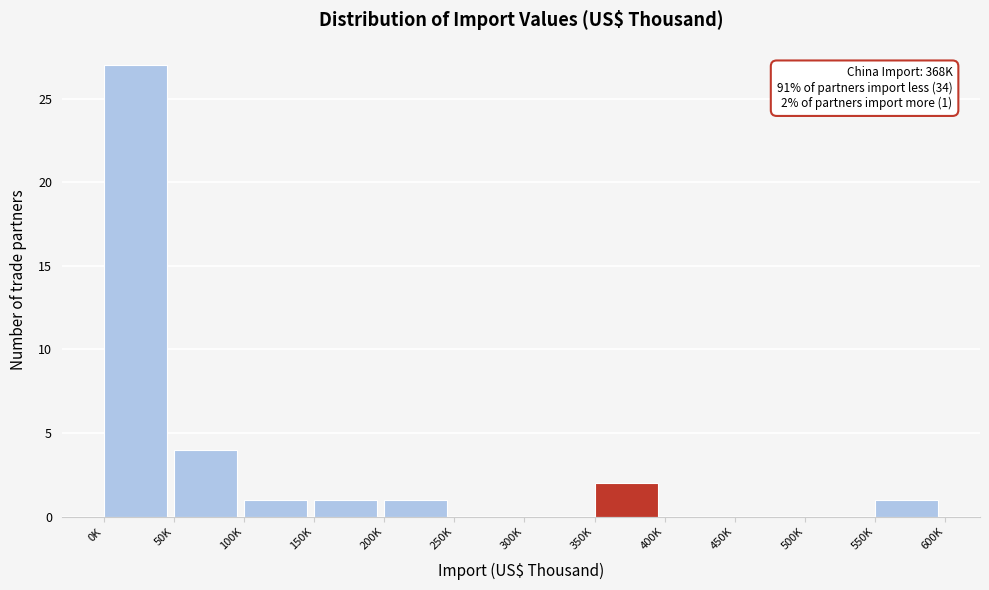

Reading right to left, transcribe all the data shown in this chart.

550K=1	500K=0	450K=0	400K=0	350K=2	300K=0	250K=0	200K=1	150K=1	100K=1	50K=4	0K=27